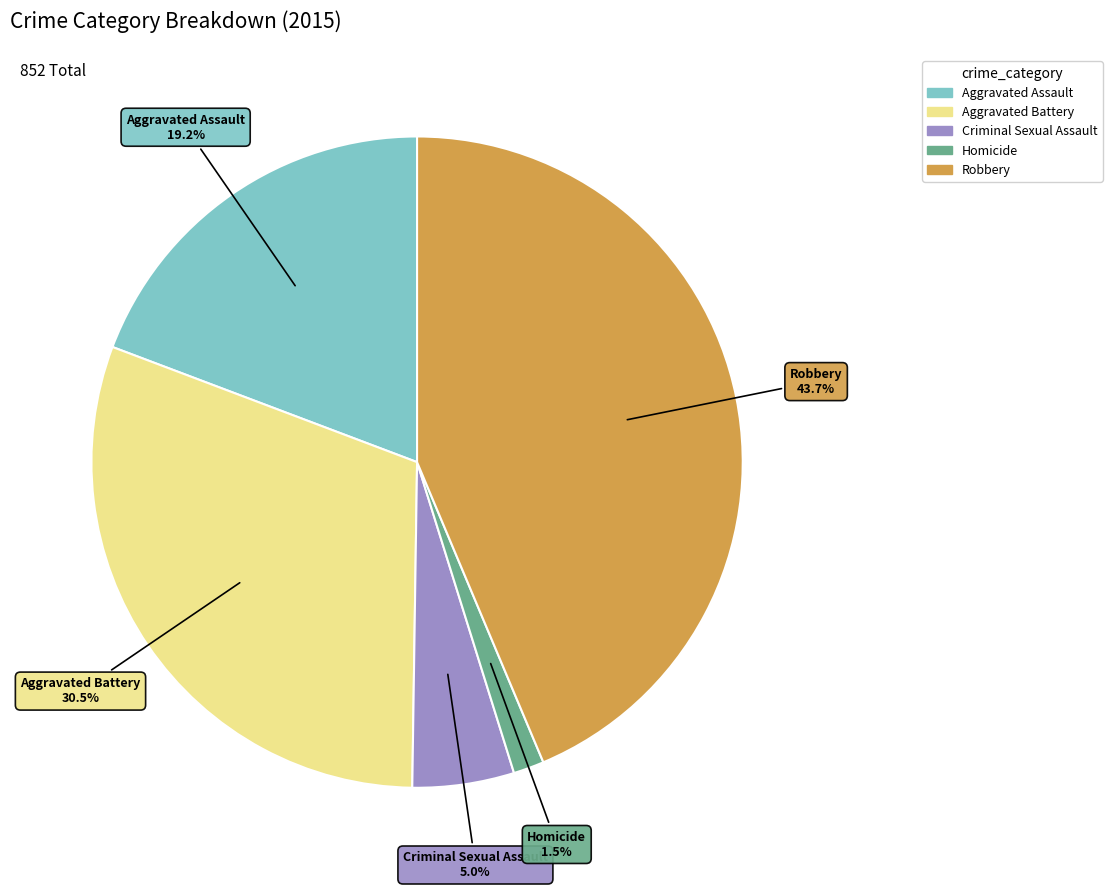

Do Criminal Sexual Assault and Aggravated Battery together represent more than half of the pie?

No